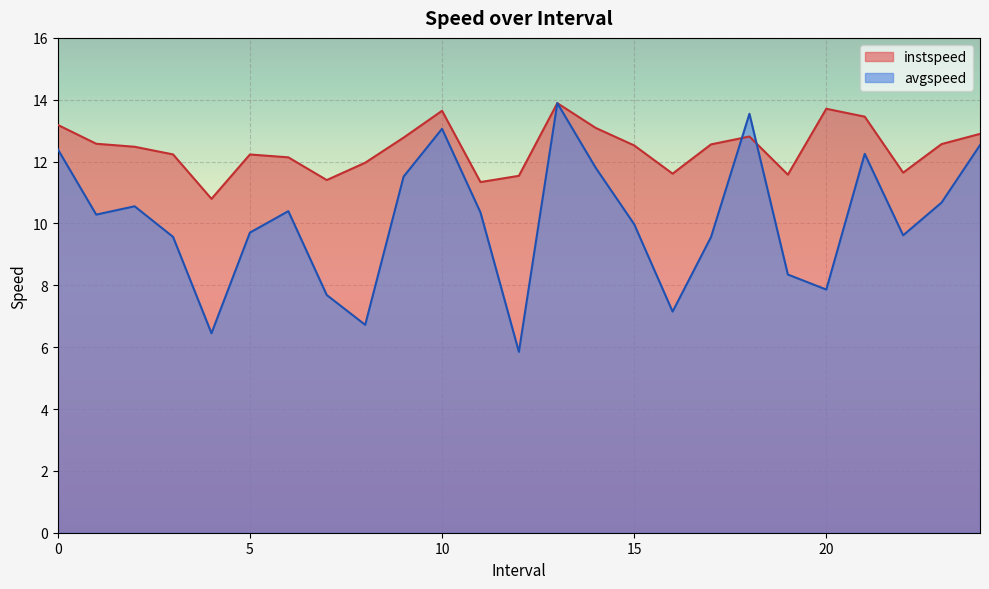

Which series changed the most between 2.0 and 18.0?

avgspeed